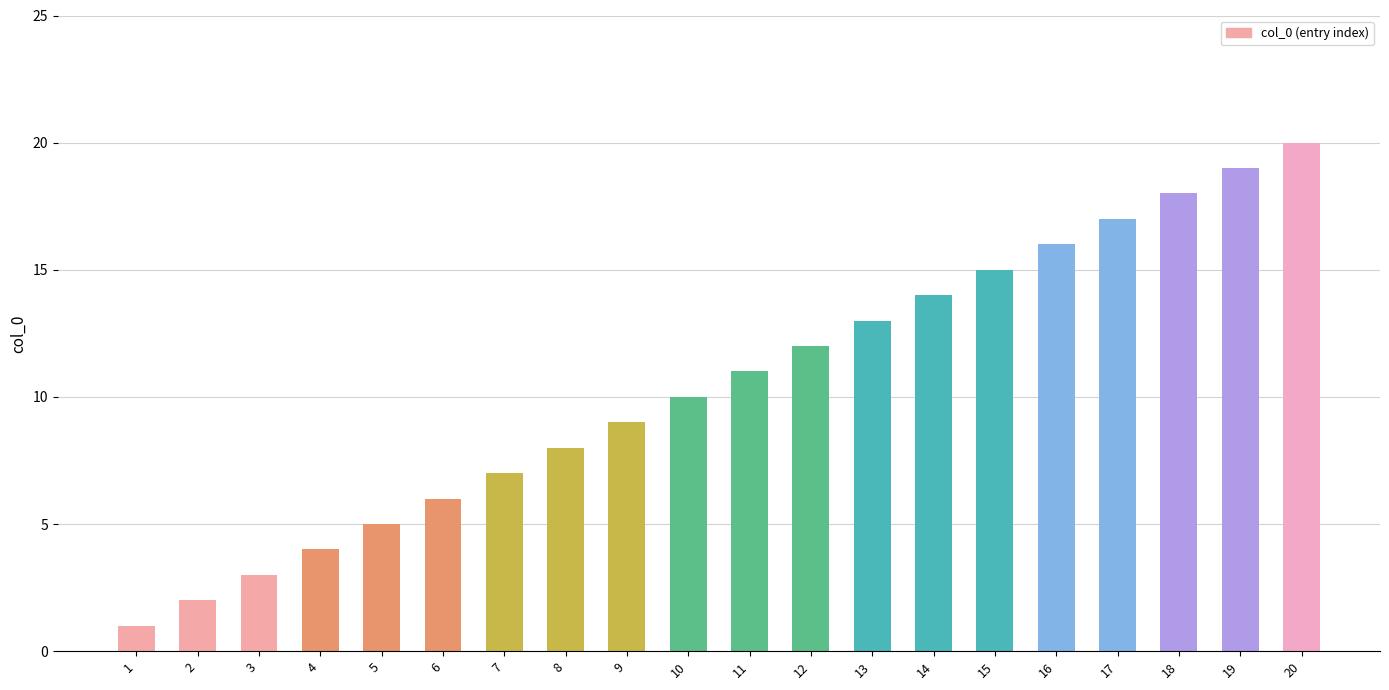

What is the sum of all values?

210